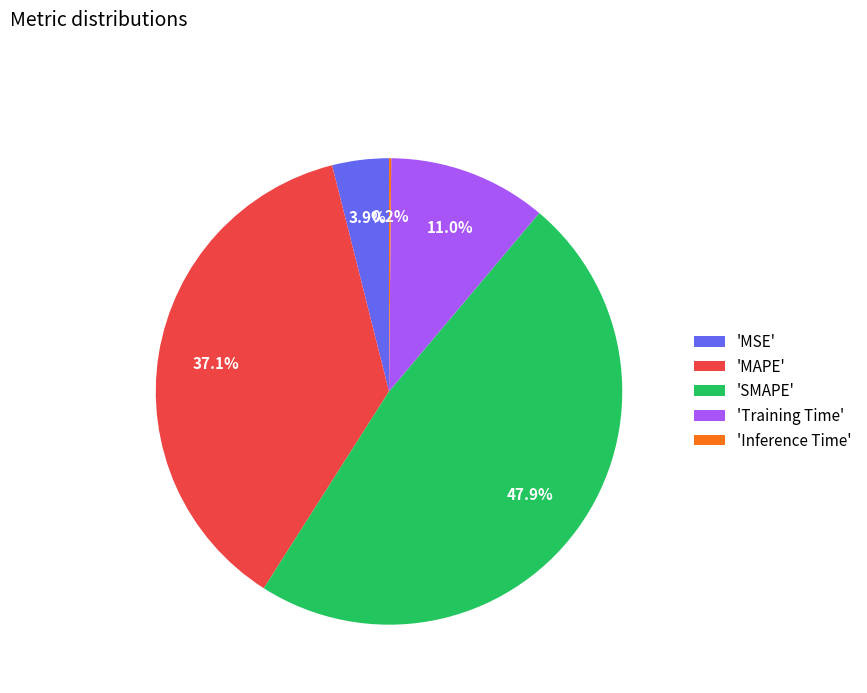

Which category has the biggest portion of the pie?

'SMAPE'